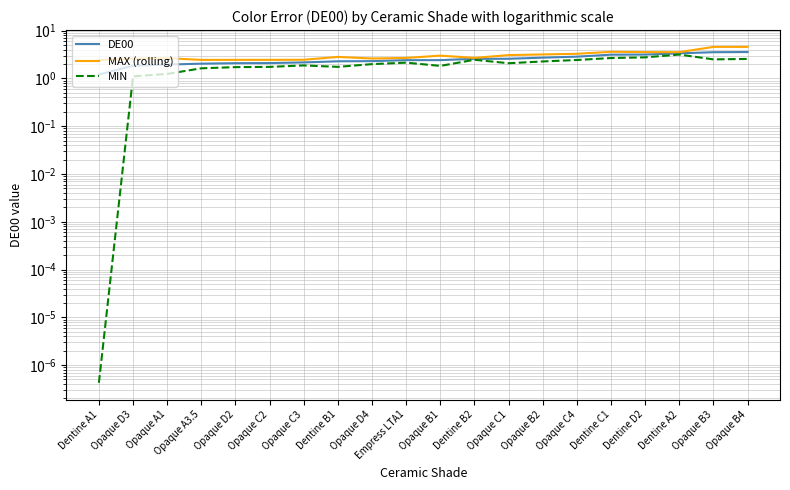

Which category has the highest value across all series?

Opaque B4